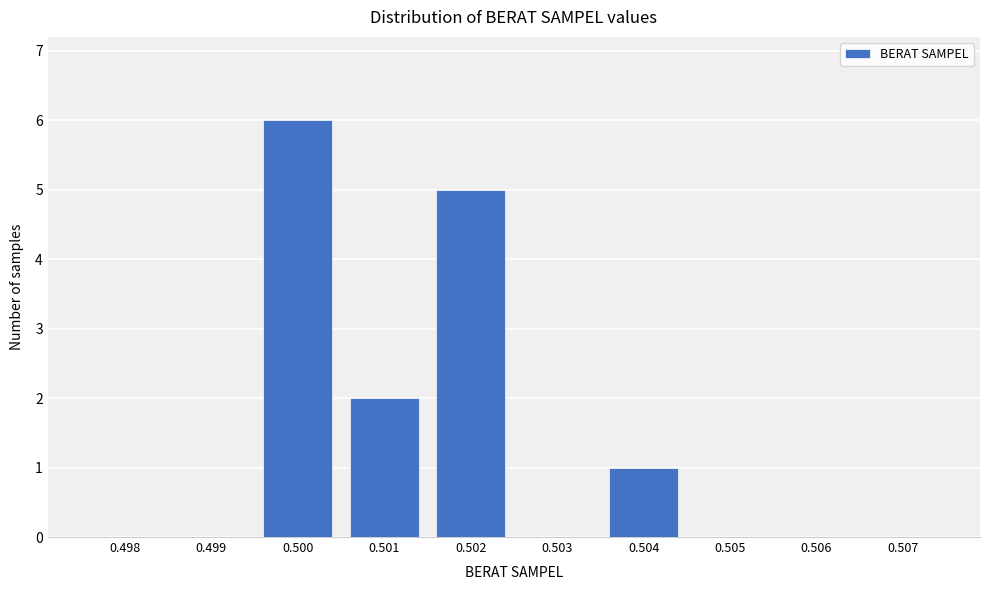

Reading left to right, extract all data points from this chart.

0.498=0	0.499=0	0.500=6	0.501=2	0.502=5	0.503=0	0.504=1	0.505=0	0.506=0	0.507=0